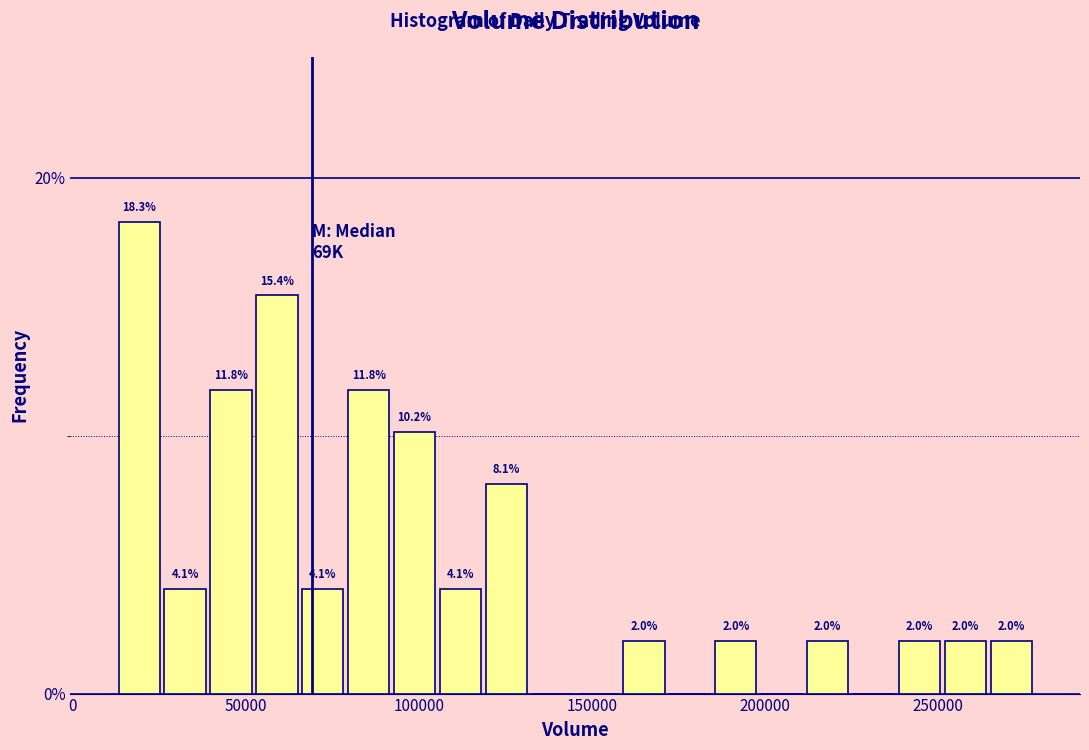

Around what value on the x-axis is the tallest bar? Give the approximate position of its centre, as read against the axis.

20000